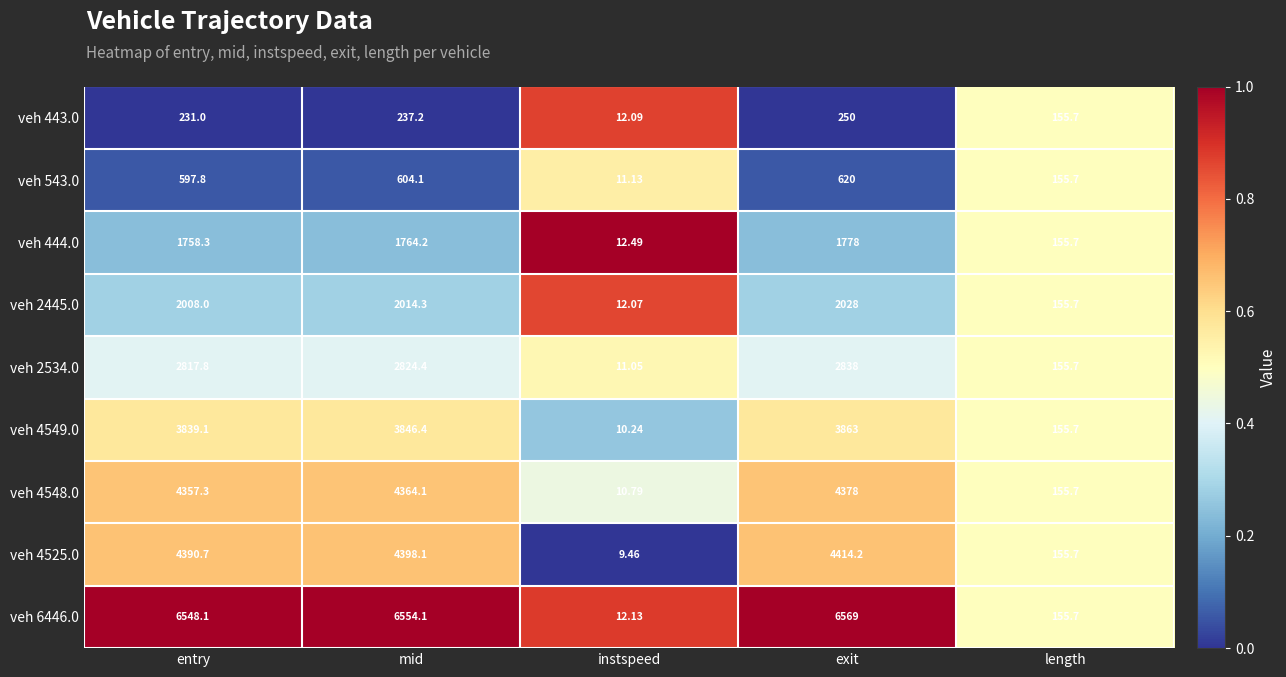

Which category has the highest value in the veh 443.0 series?

exit